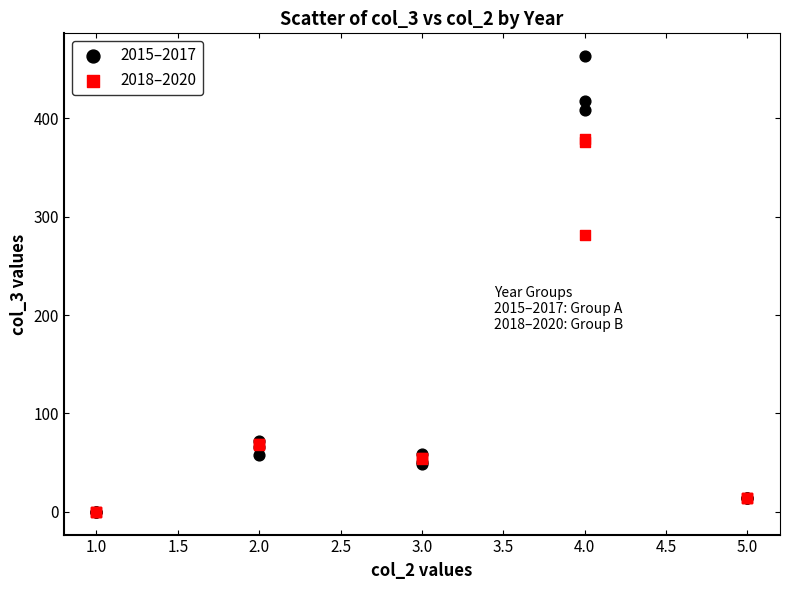

In the 2018–2020 series, what Y value is closest to 189?

281.5